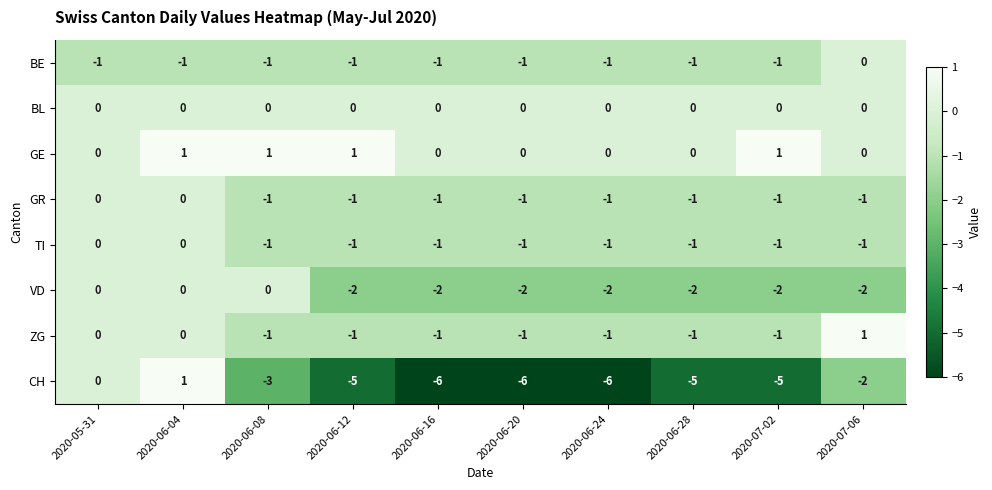

Count the GE values in the range 0 to 1.

10